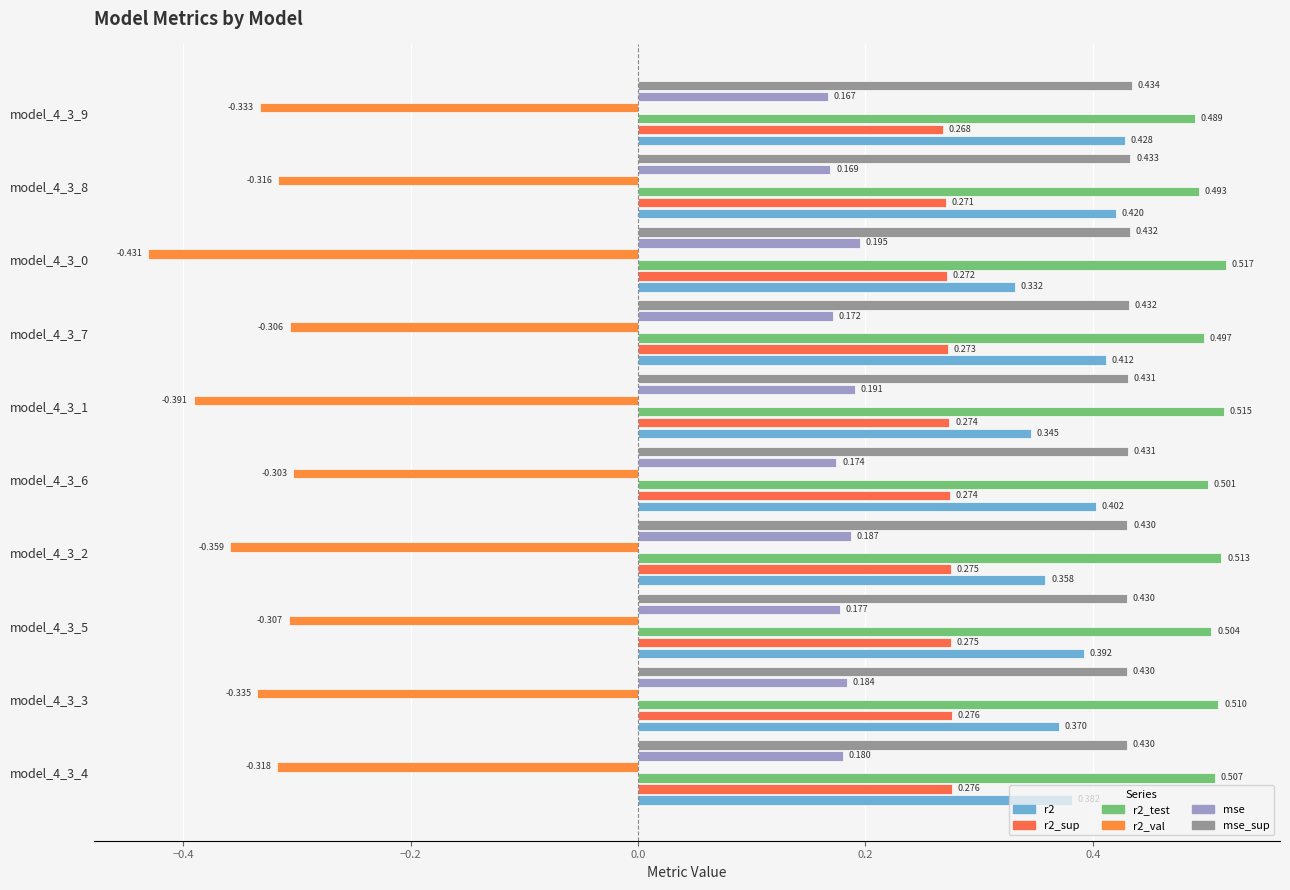

What are all the series names shown in the legend?

r2, r2_sup, r2_test, r2_val, mse, mse_sup